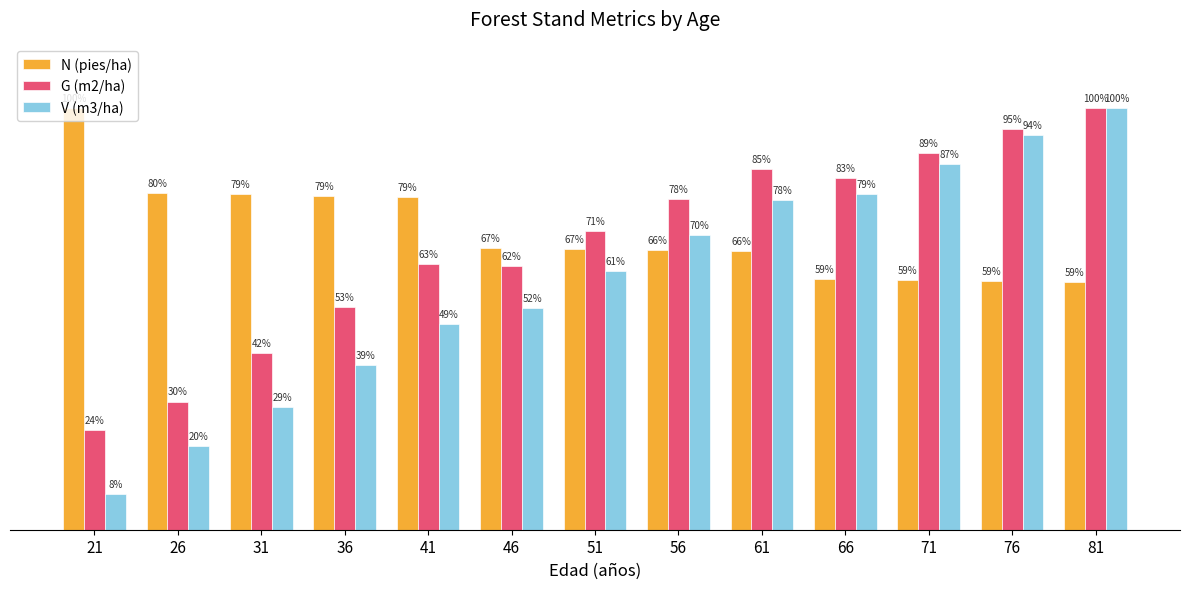

List the series in order of their overall mean, highest first.

N (pies/ha), G (m2/ha), V (m3/ha)